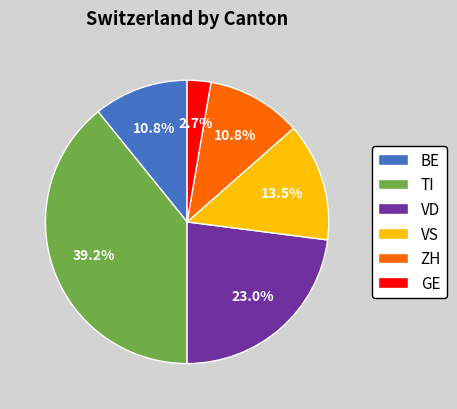

What percentage is the ZH slice, to the nearest percent?

11%